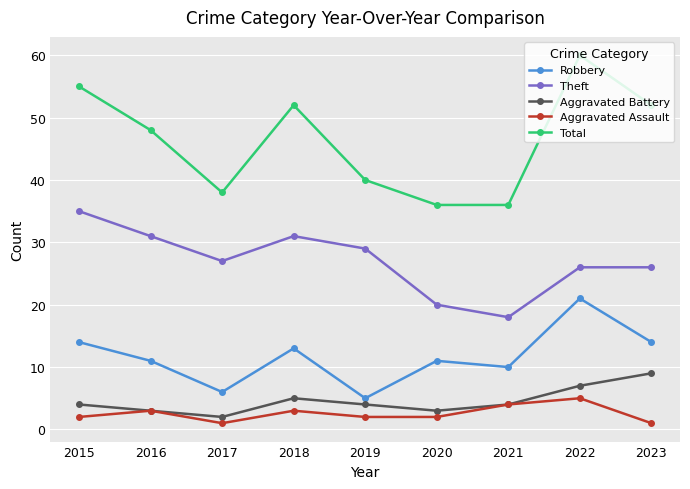

Count the Aggravated Assault values in the range 2 to 3.

5